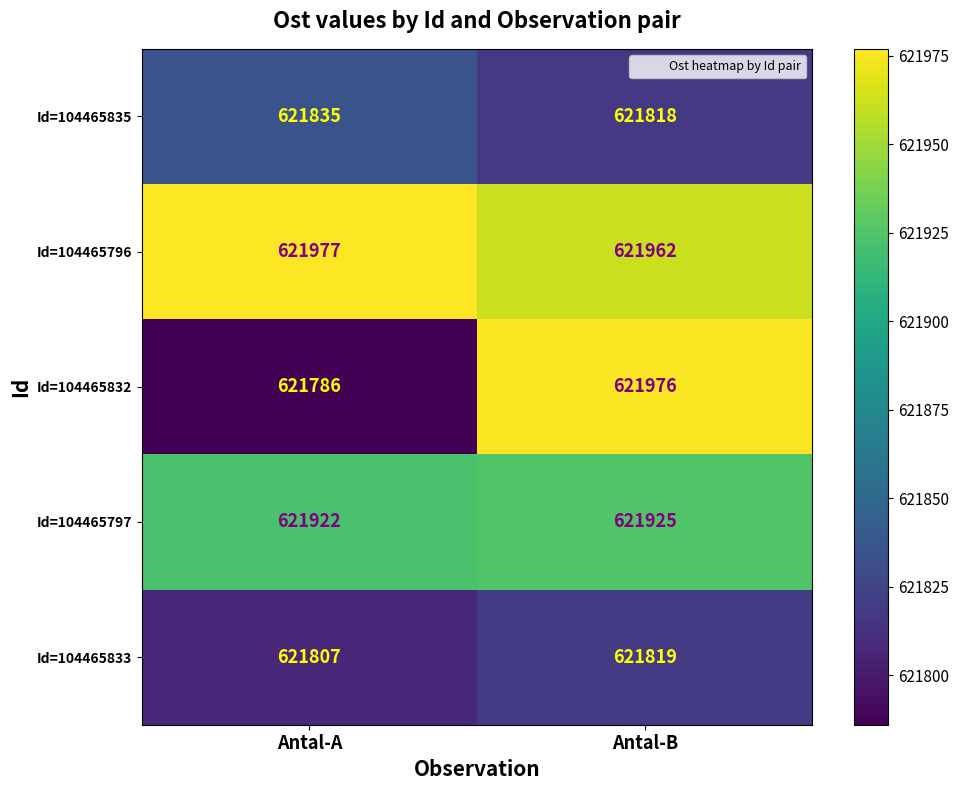

What is the lowest value of the Id=104465833 series?

621807